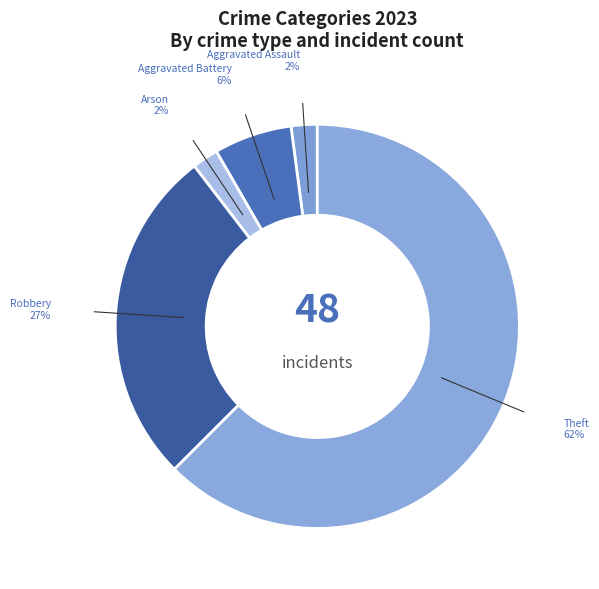

How many segments does this pie chart have?

5